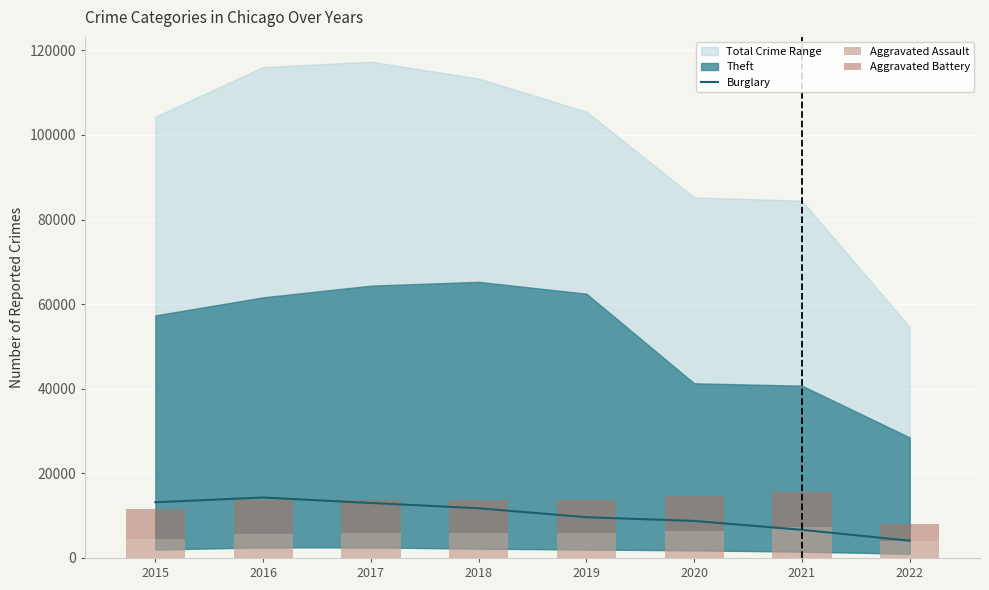

Does the chart contain stacked bars?

No